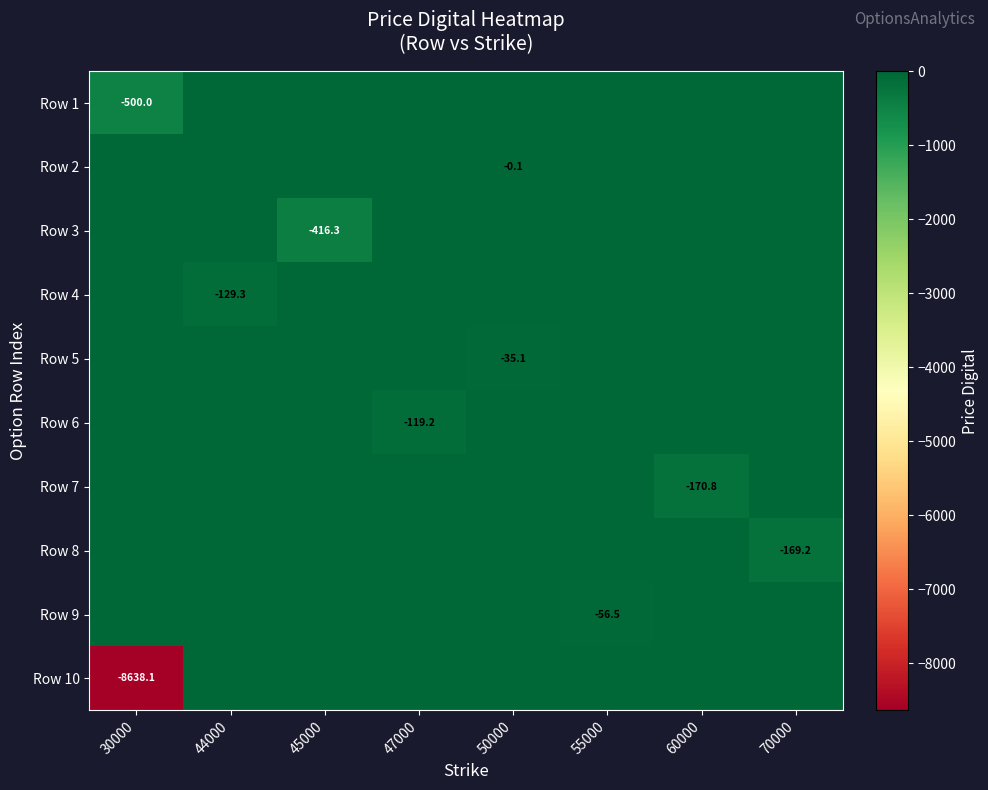

Which category has the highest value in the Row 6 series?

30000